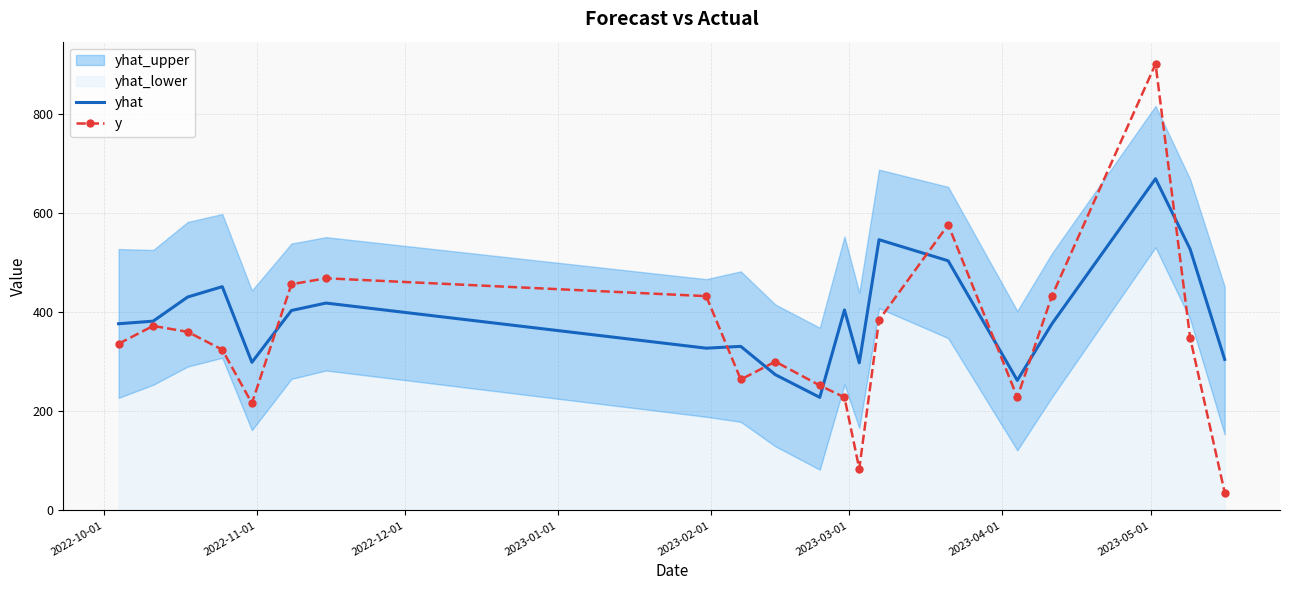

True or false: y and yhat cross at least once.

True